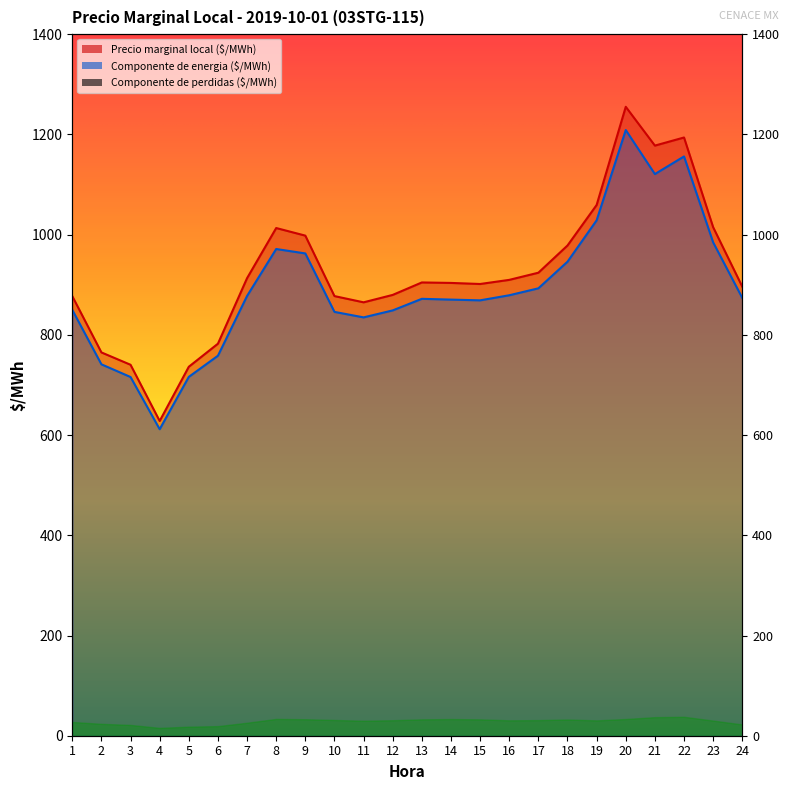

What is the difference between the Componente de perdidas ($/MWh) values at 7 and 12?

5.0